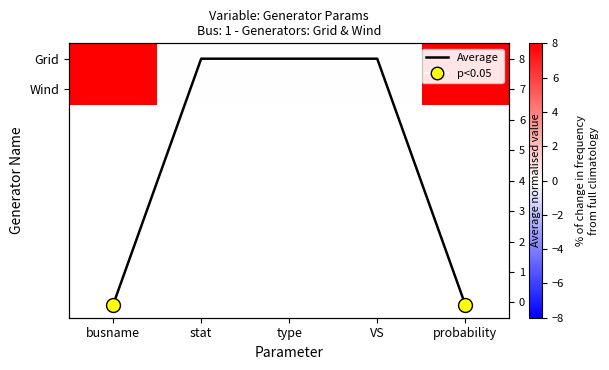

What is the greatest value displayed?

8